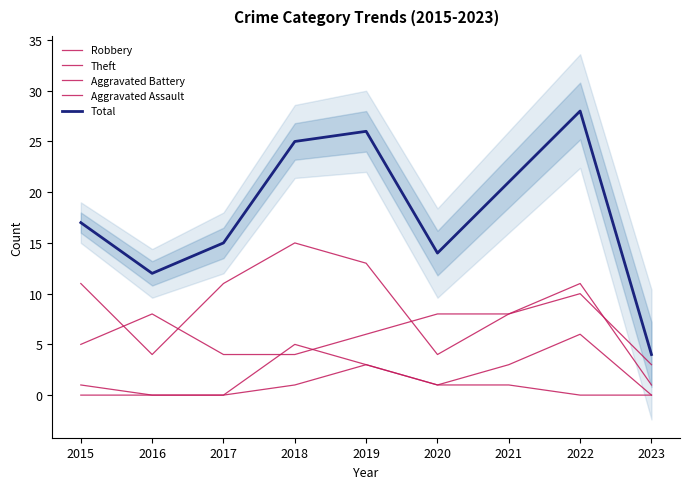

Is it true that Theft equals 11 at 2015?

True